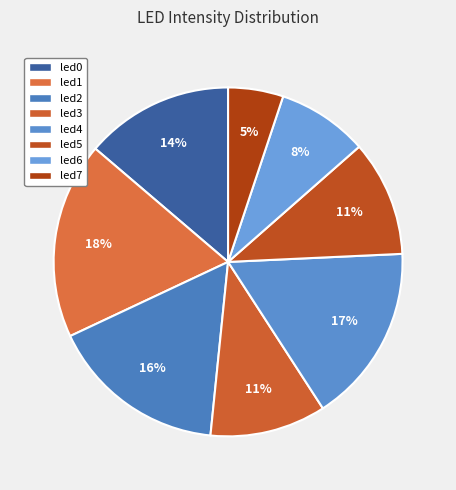

How many segments does this pie chart have?

8